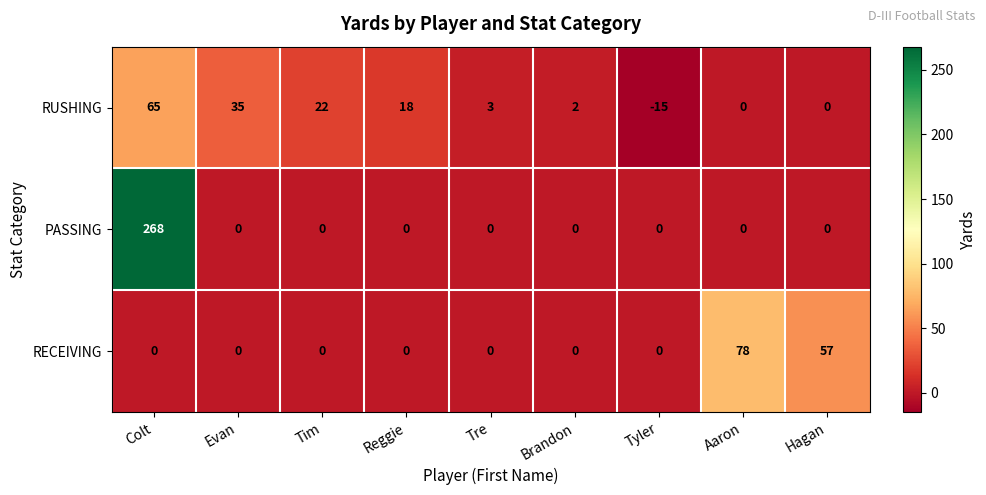

What is the difference between the second highest and minimum values in the RUSHING series?

50